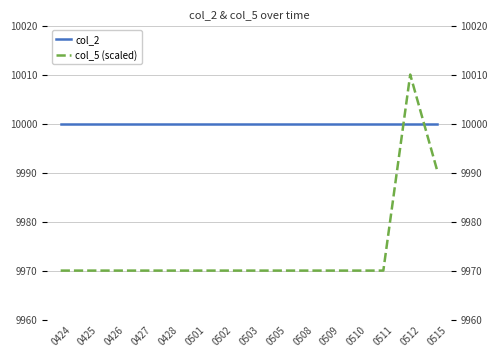

Rank the series by their maximum value, from highest to lowest.

col_5 (scaled), col_2